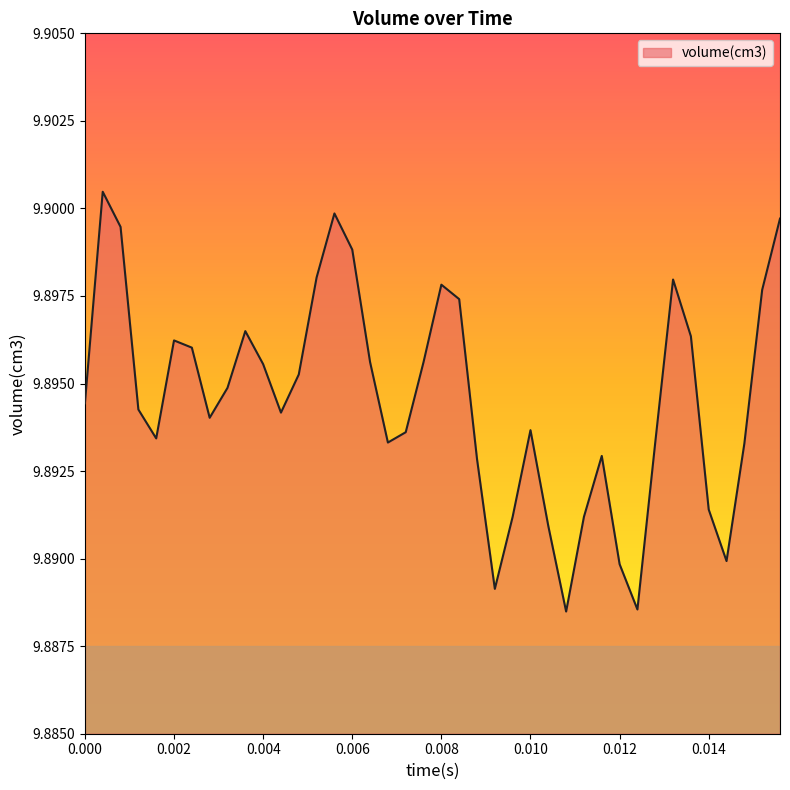

Does the chart have visible grid lines?

No